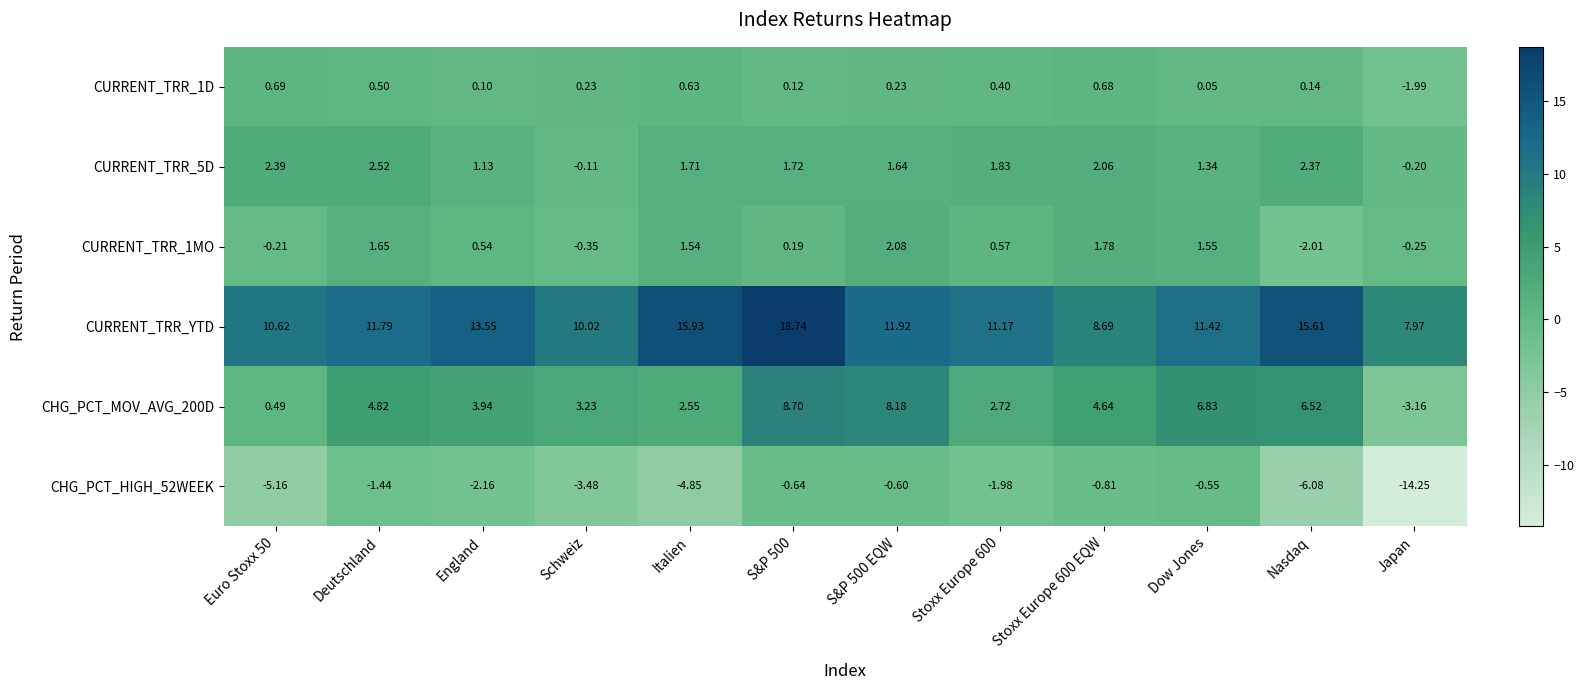

Where is CURRENT_TRR_1D nearest to the value 0?

Dow Jones